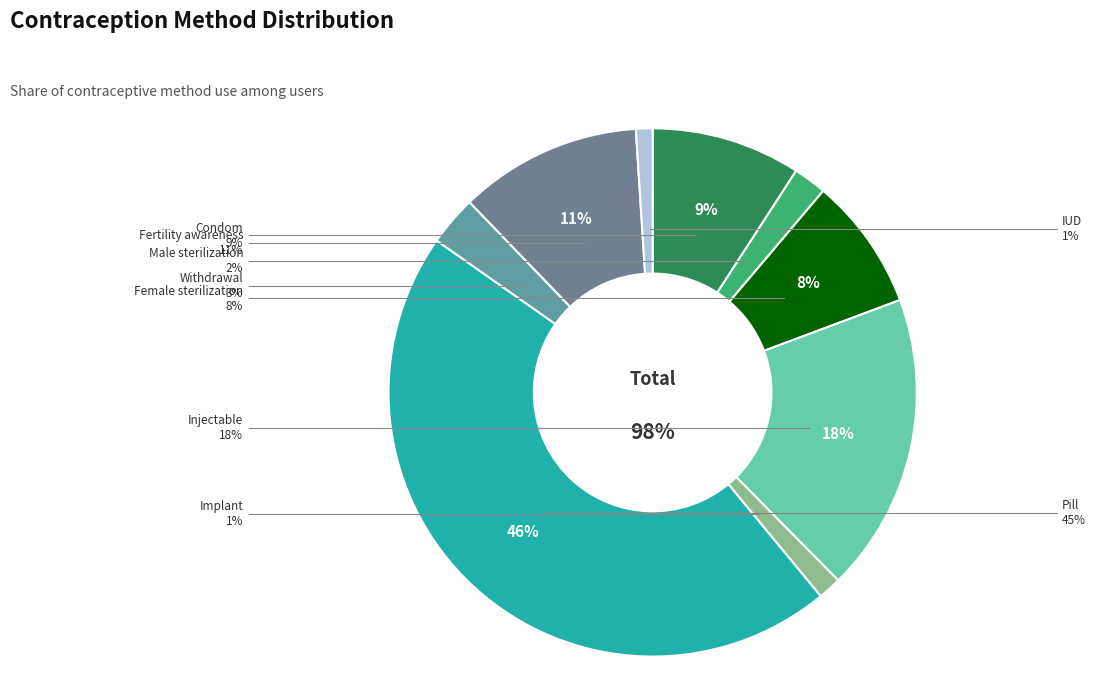

Which category has the smallest portion of the pie?

IUD